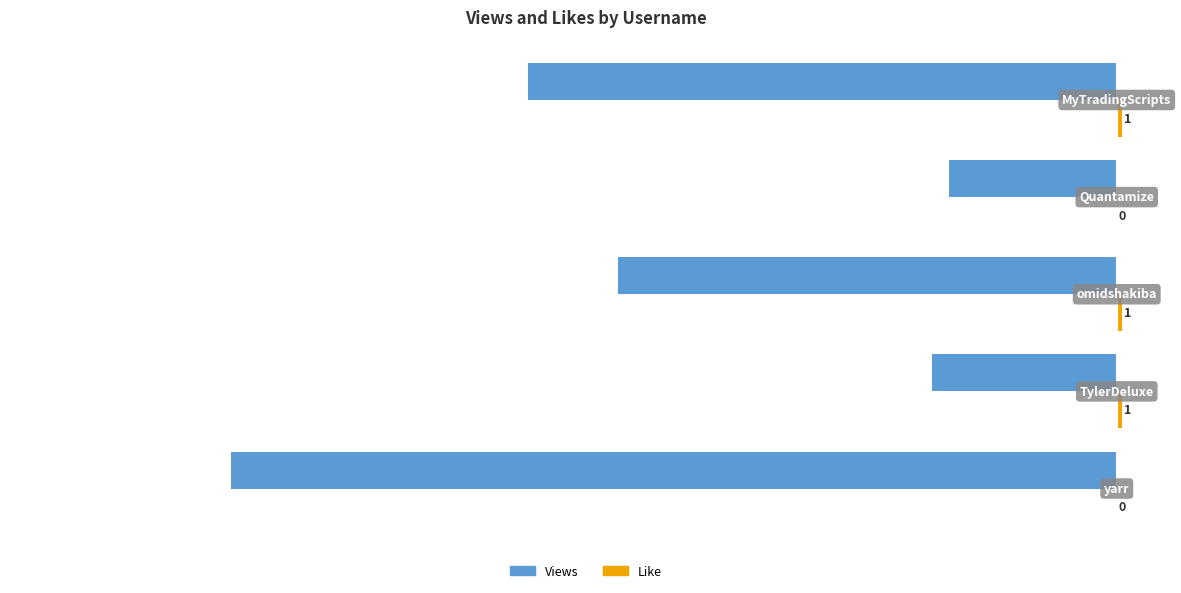

Count the number of categories in the chart.

5